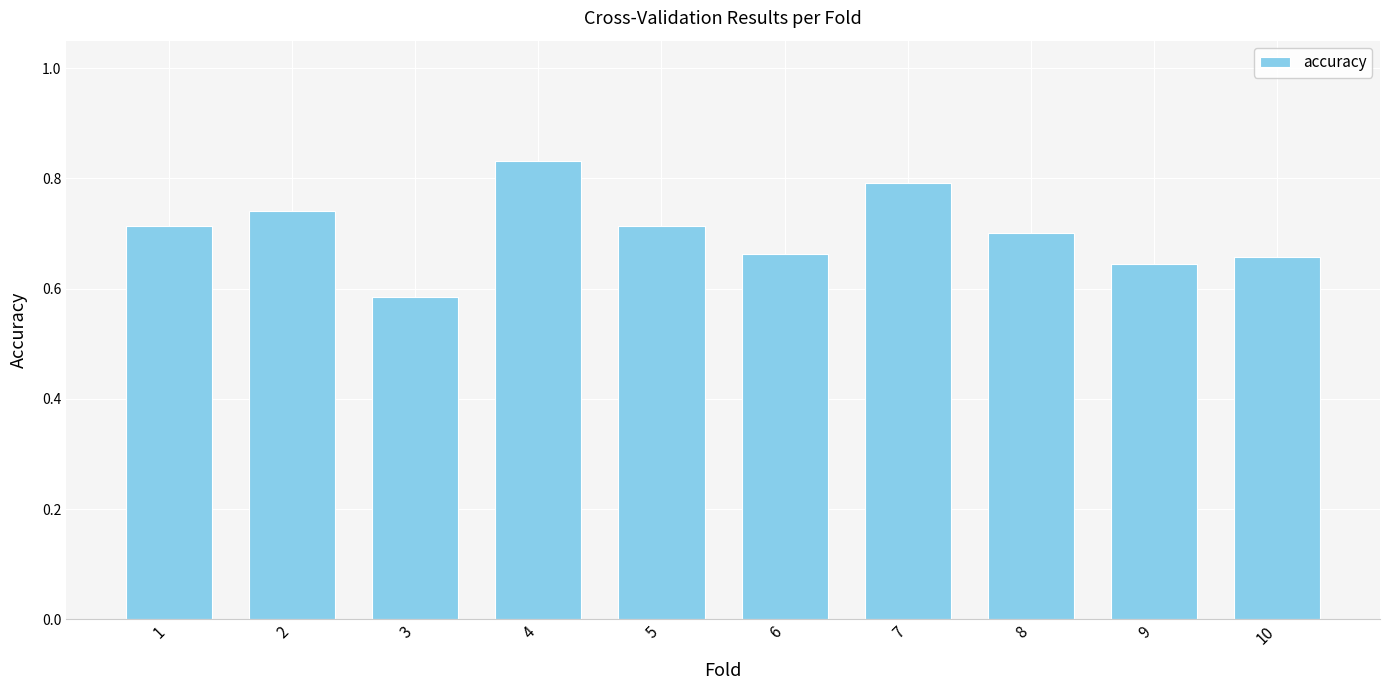

Are the bars grouped side by side (vs. stacked)?

No